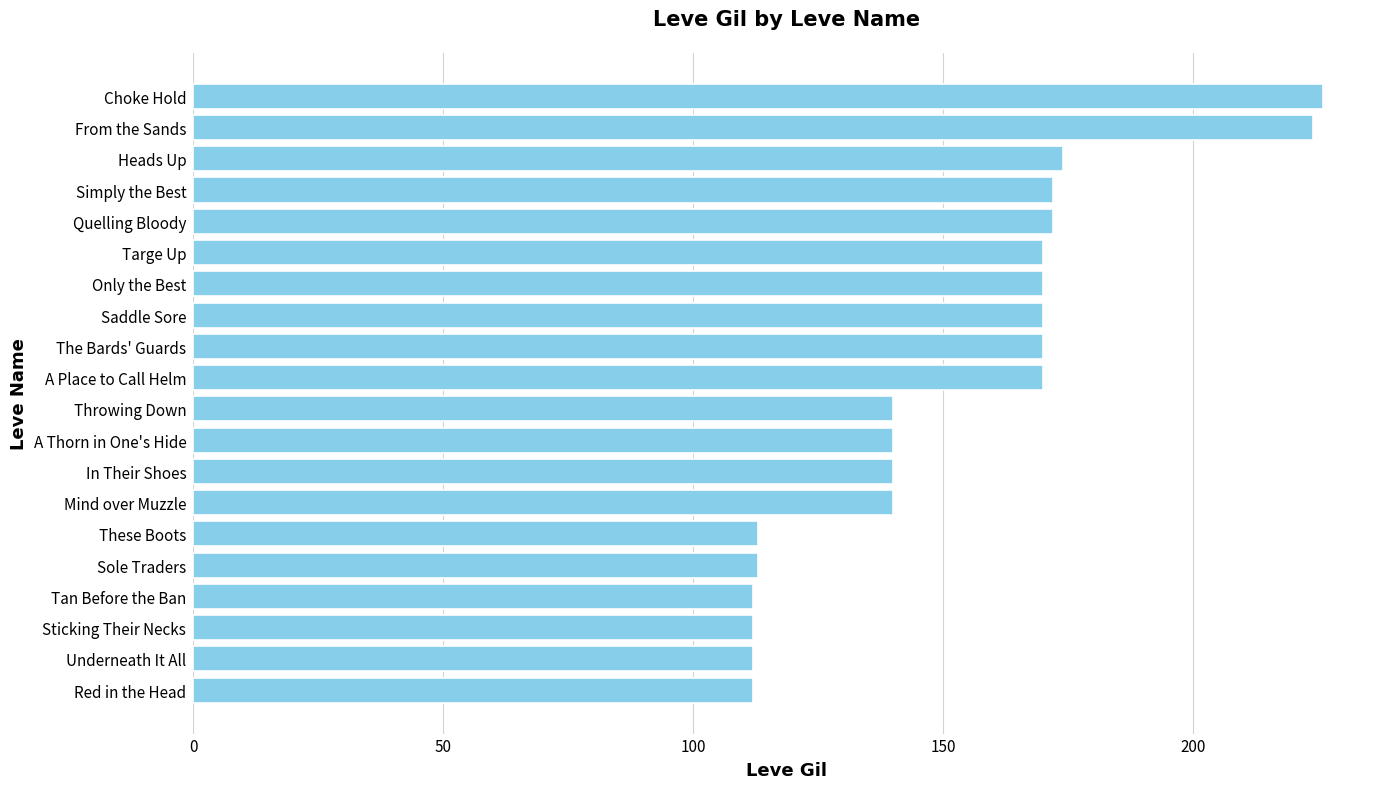

What is the ratio of the value at Only the Best to the value at Quelling Bloody?

1.0